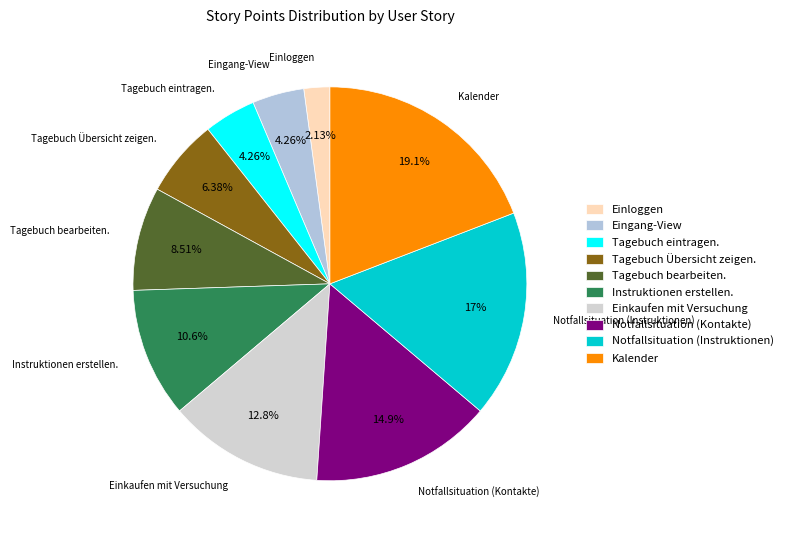

What is the largest slice in the pie chart?

Kalender